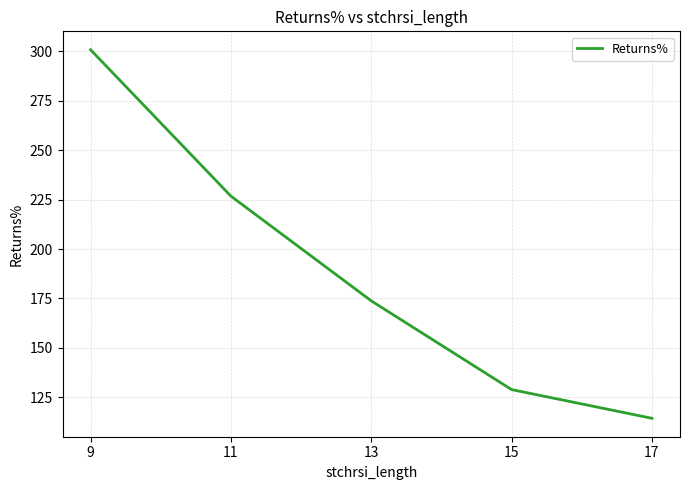

The chart shows a value of 84.5 at 11. True or false?

False